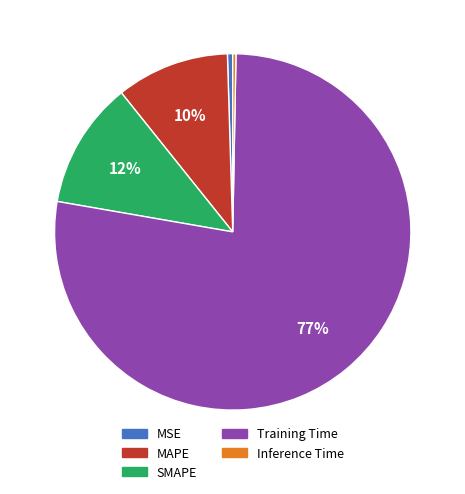

Which slice is the largest?

Training Time